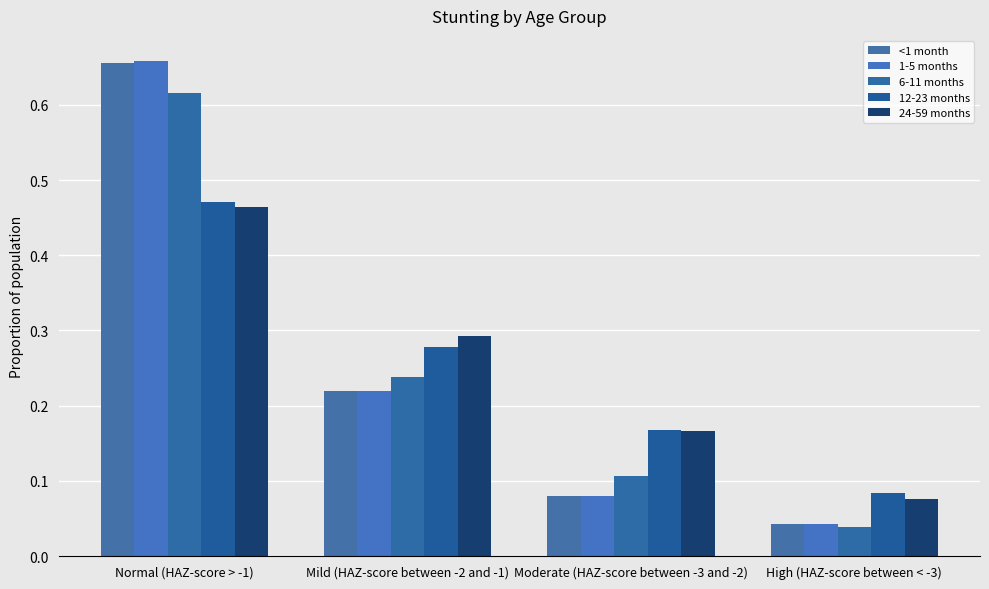

How many groups of bars are there?

4